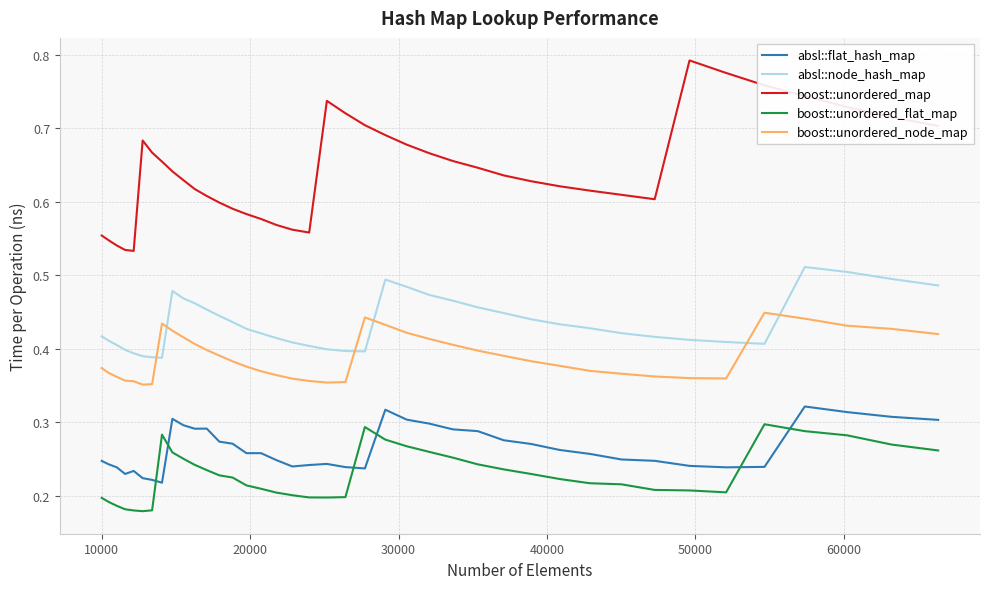

Which series has the widest spread of values?

boost::unordered_map